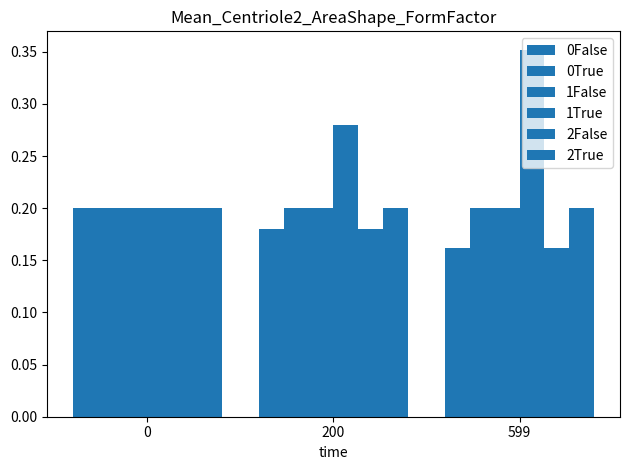

At which category is the sum across all series the highest?

599